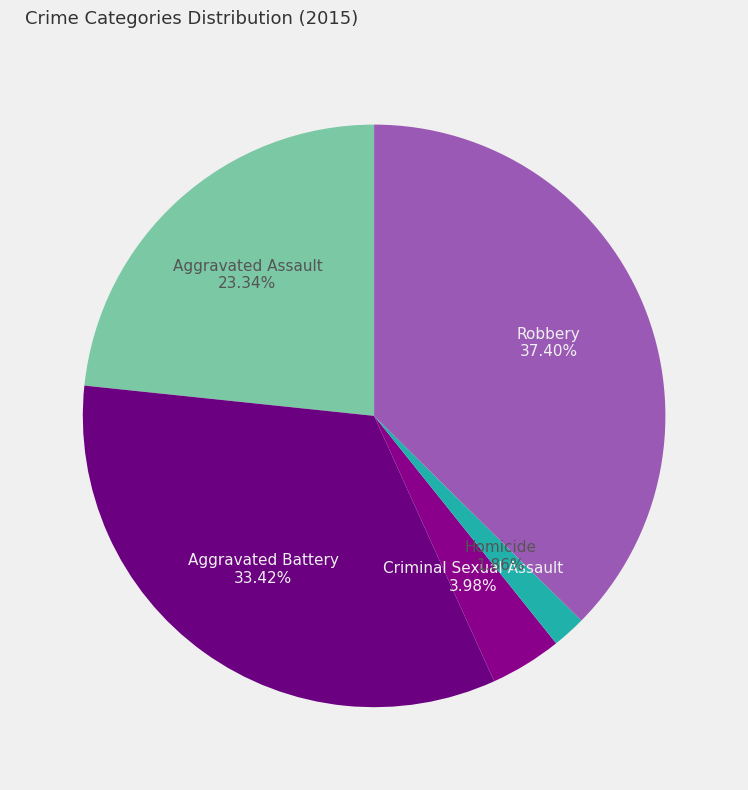

Rank the categories by value from highest to lowest.

Robbery, Aggravated Battery, Aggravated Assault, Criminal Sexual Assault, Homicide